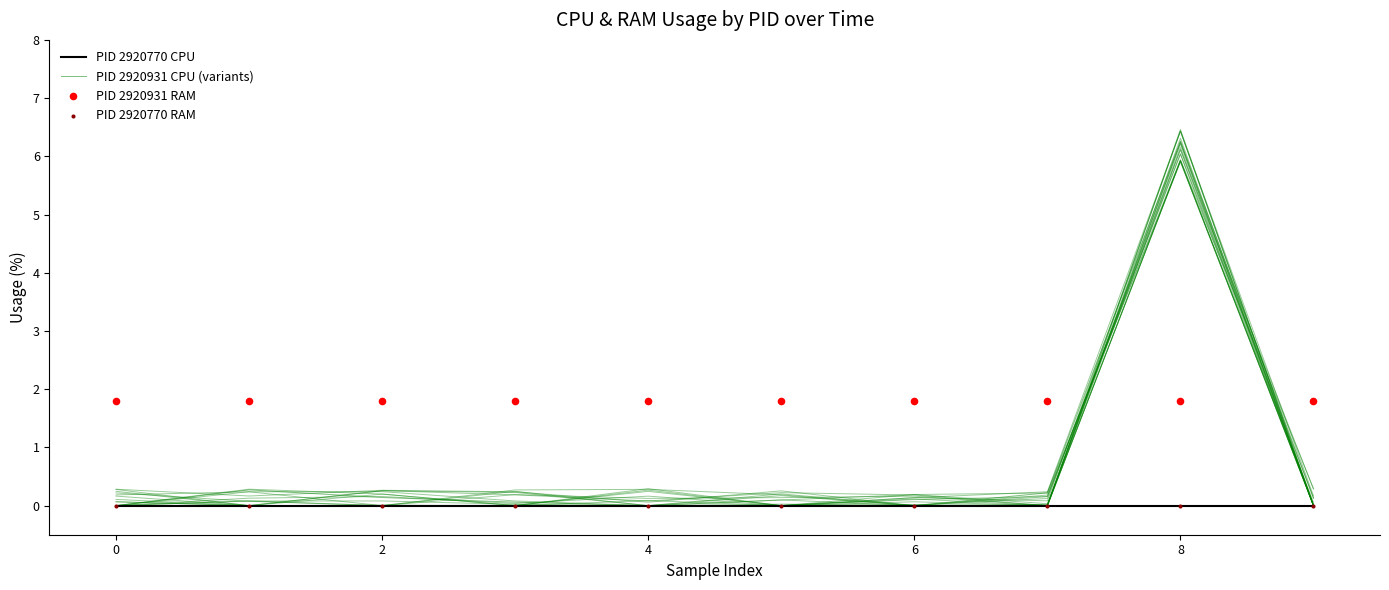

Is the value of PID 2920931 CPU (variants) at 2 greater than the value of PID 2920931 RAM at 4?

No